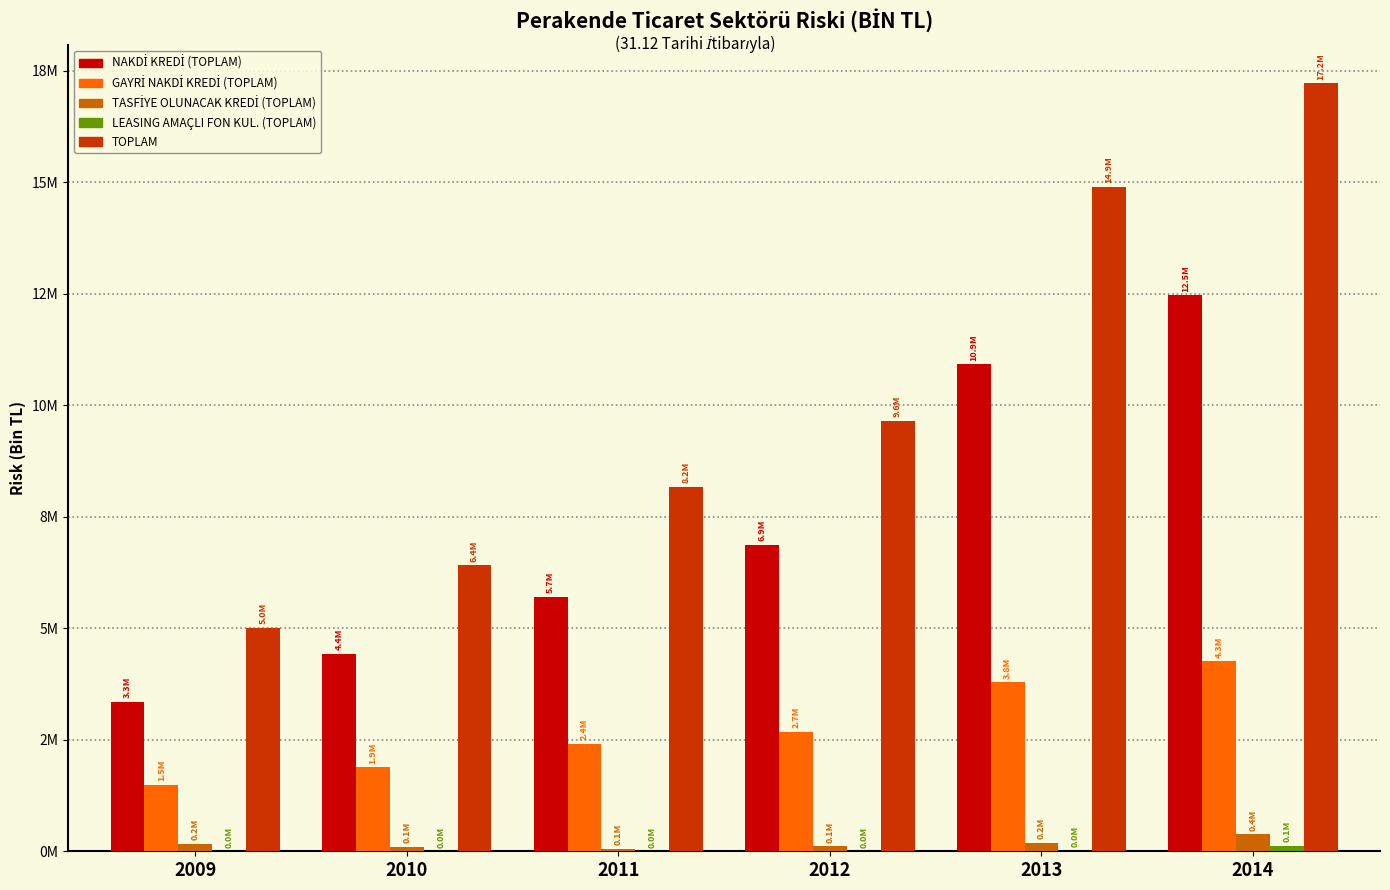

What is the difference between the second highest and minimum values in the TASFİYE OLUNACAK KREDİ (TOPLAM) series?

131600.2